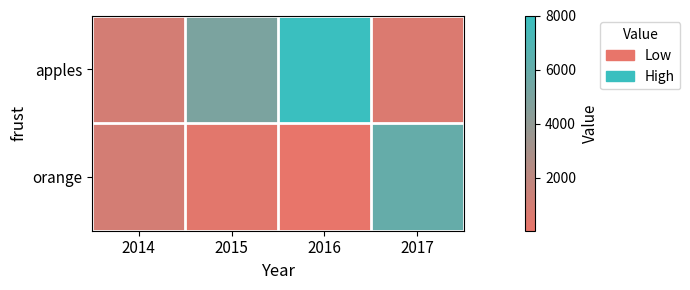

Reading left to right, what are all the values shown in this chart?

apples: 2014=1000	2015=5000	2016=8000	2017=600
orange: 2014=1000	2015=300	2016=40	2017=6000